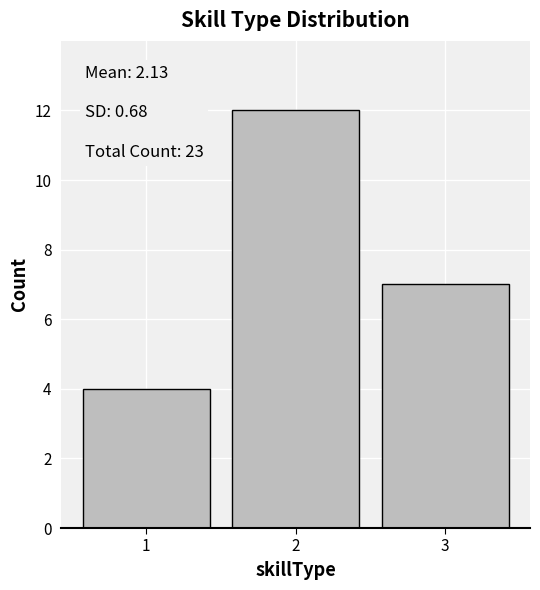

Over which range of the x-axis is the bar tallest?

1.5 to 2.5